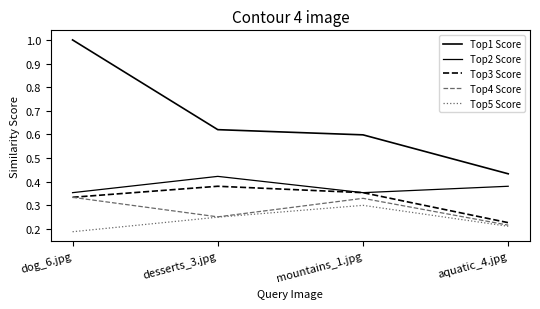

At which category does Top2 Score reach its first local peak?

desserts_3.jpg